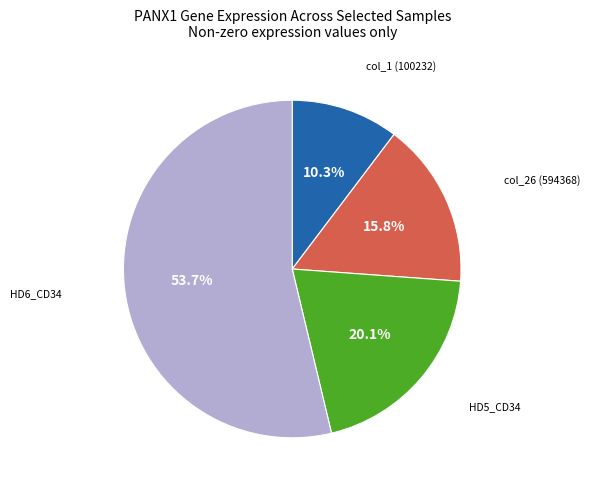

How many slices are in this pie chart?

4